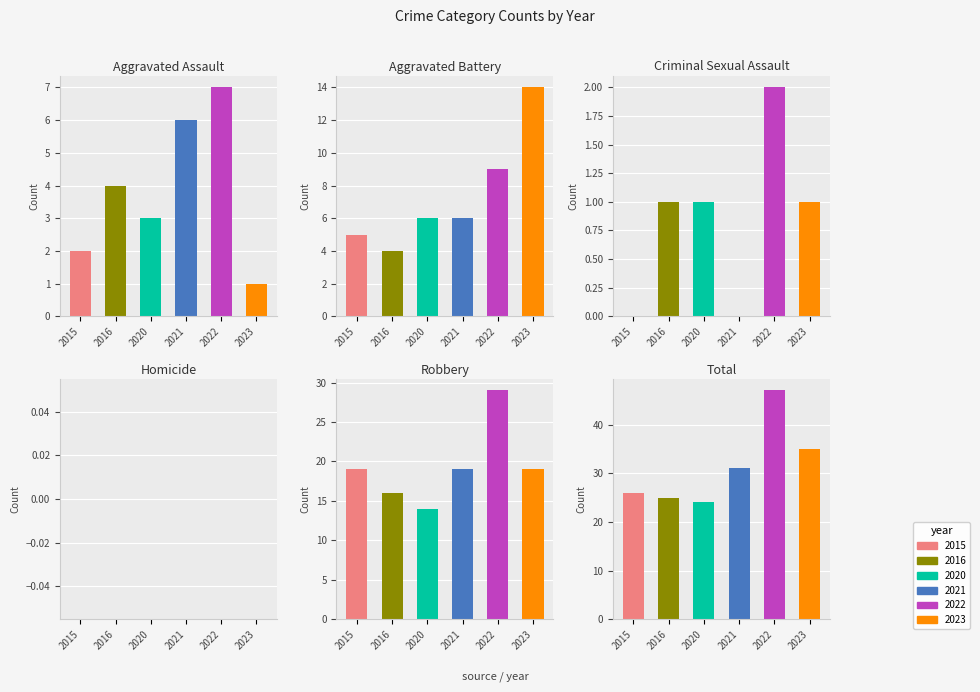

What is the sum of all 2015 values?

52